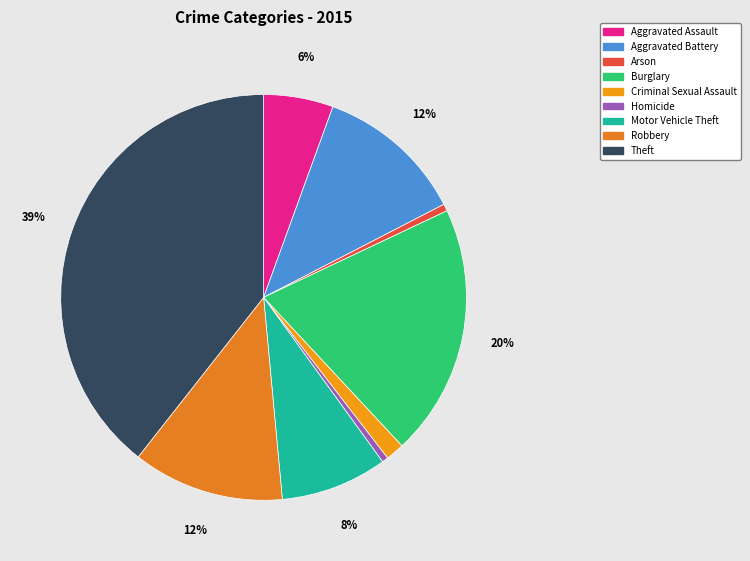

Which category has the biggest portion of the pie?

Theft